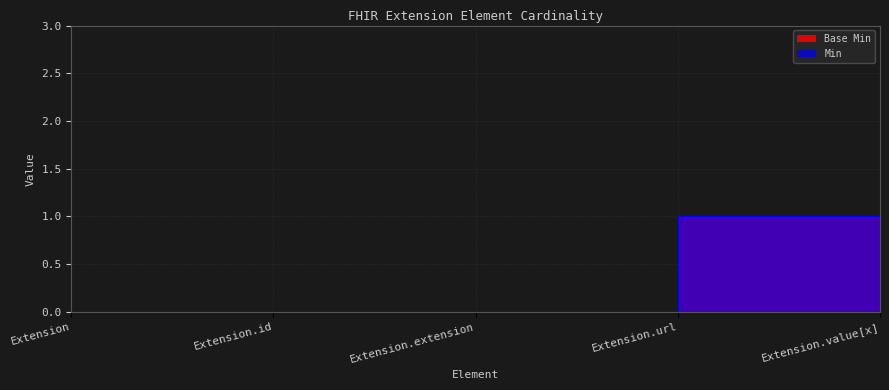

What is the highest value of the Min series?

1